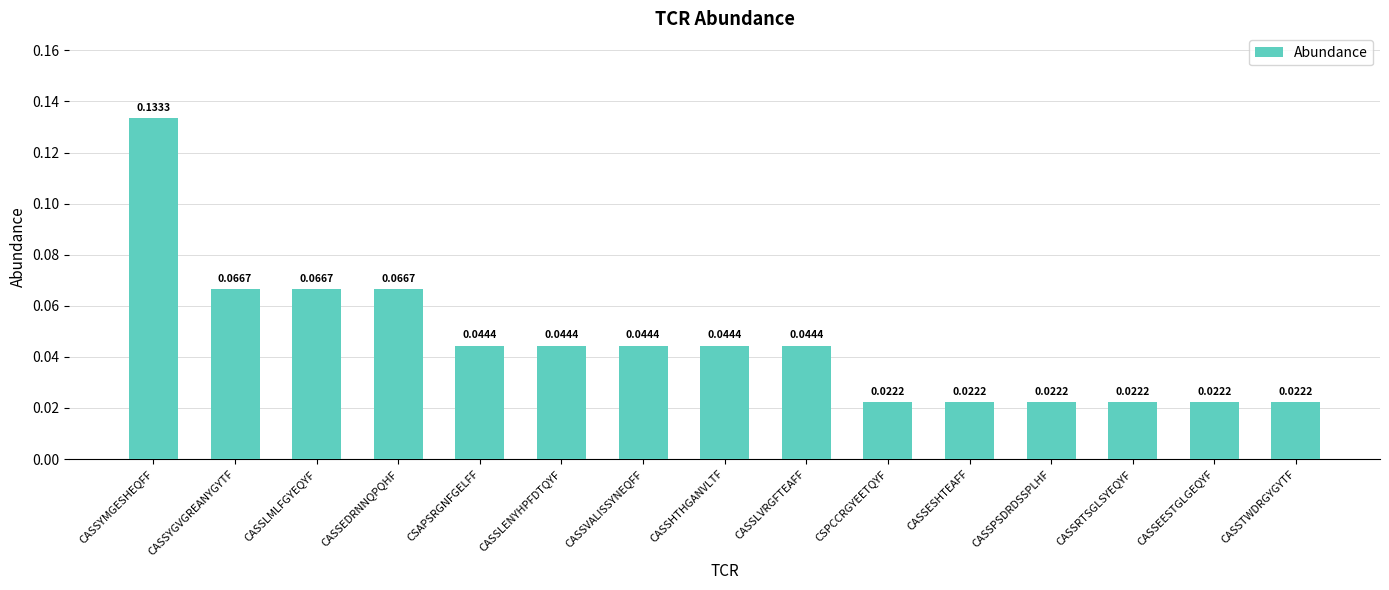

Which label corresponds to the largest value in the chart?

CASSYMGESHEQFF